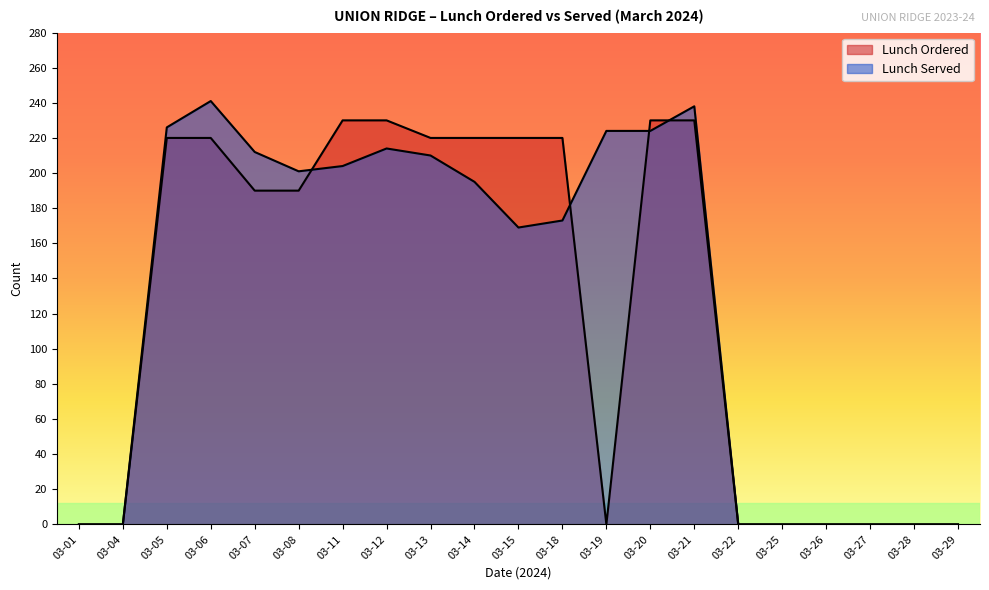

Between which two adjacent categories do Lunch Served and Lunch Ordered first intersect?

03-08 and 03-11